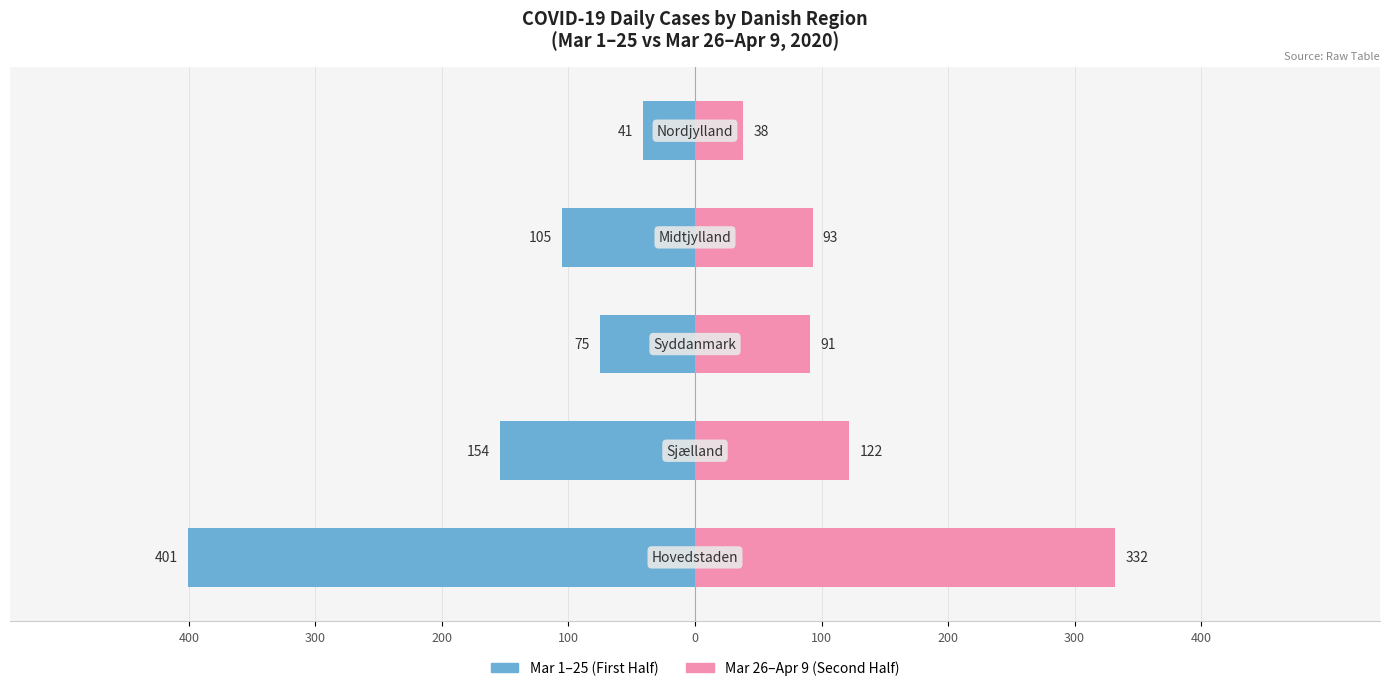

Reading right to left, transcribe all the data shown in this chart.

Mar 1–25 (First Half): 0=-41	100=-105	200=-75	300=-154	400=-401
Mar 26–Apr 9 (Second Half): 0=38	100=93	200=91	300=122	400=332